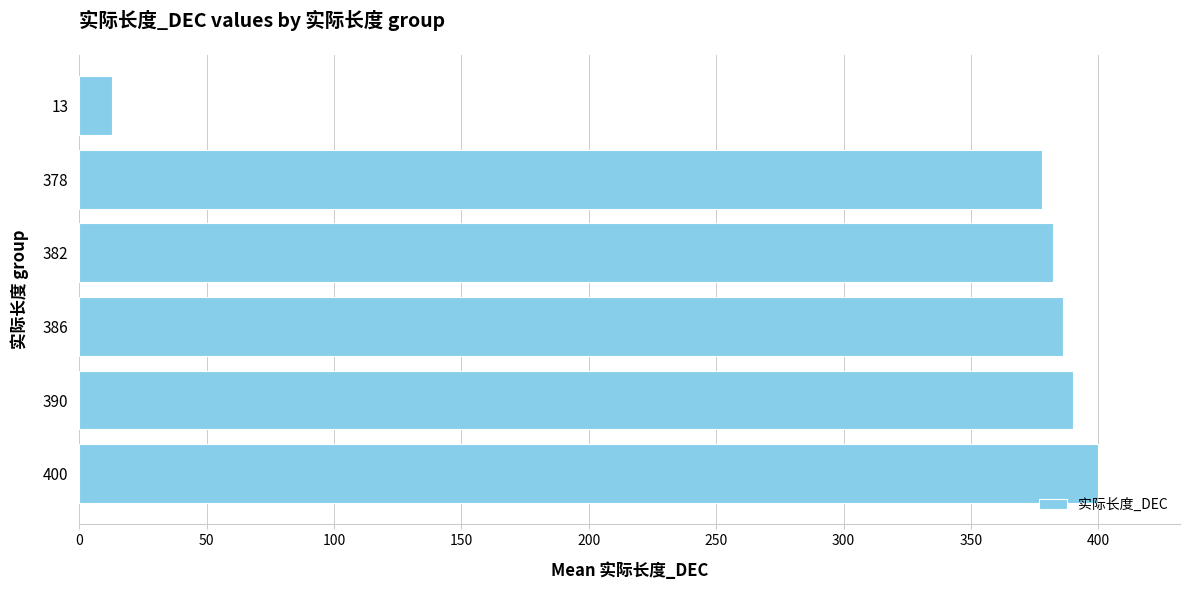

List the labels in order of value, largest first.

400, 390, 386, 382, 378, 13